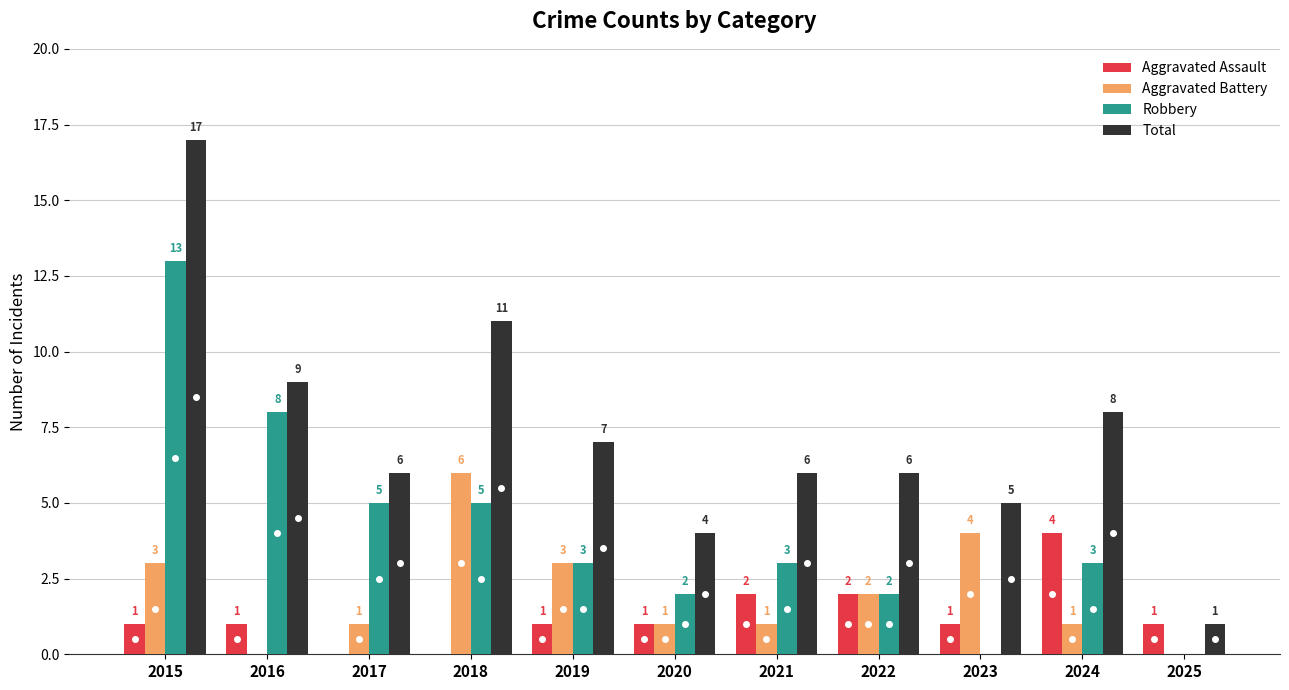

What is the sum of the Aggravated Assault values at 2019 and 2024?

5